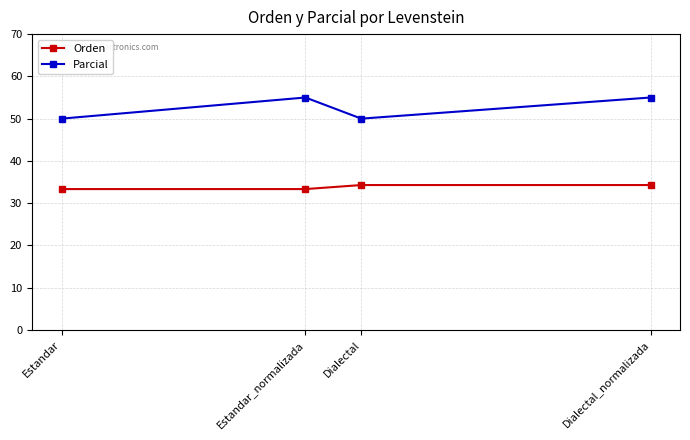

What is the greatest value displayed?

55.0